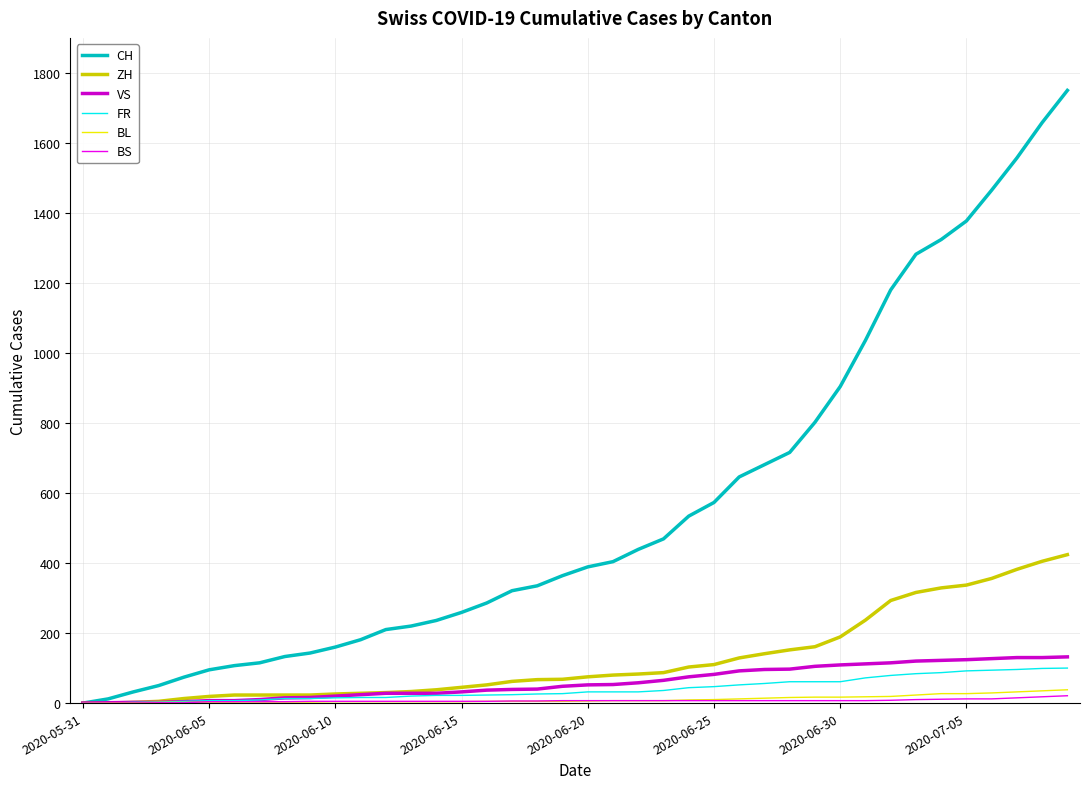

Which series has the largest range (max minus min)?

CH